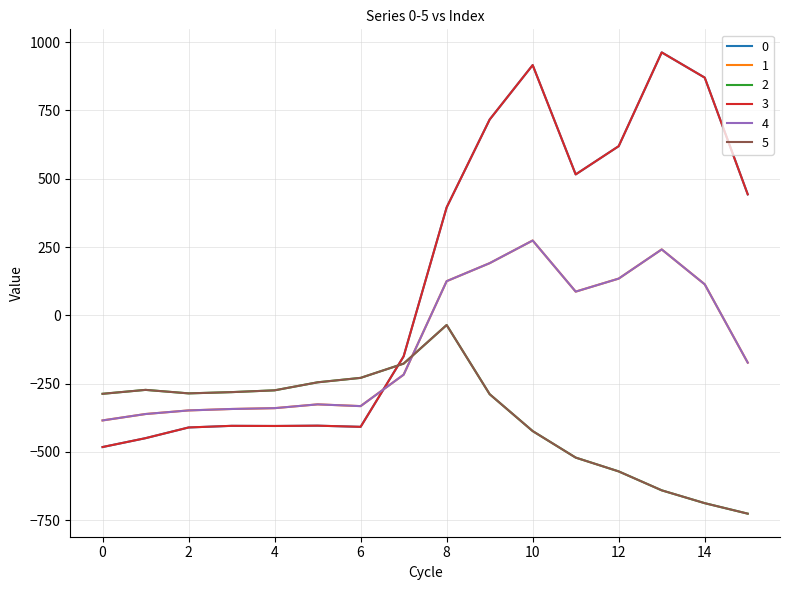

Does the chart display data point markers on the line(s)?

No